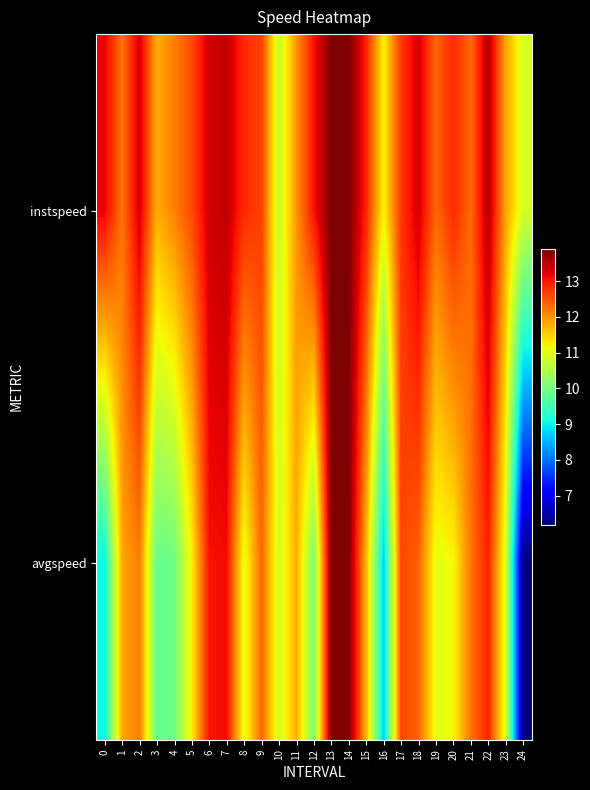

How many distinct data groups are displayed?

2